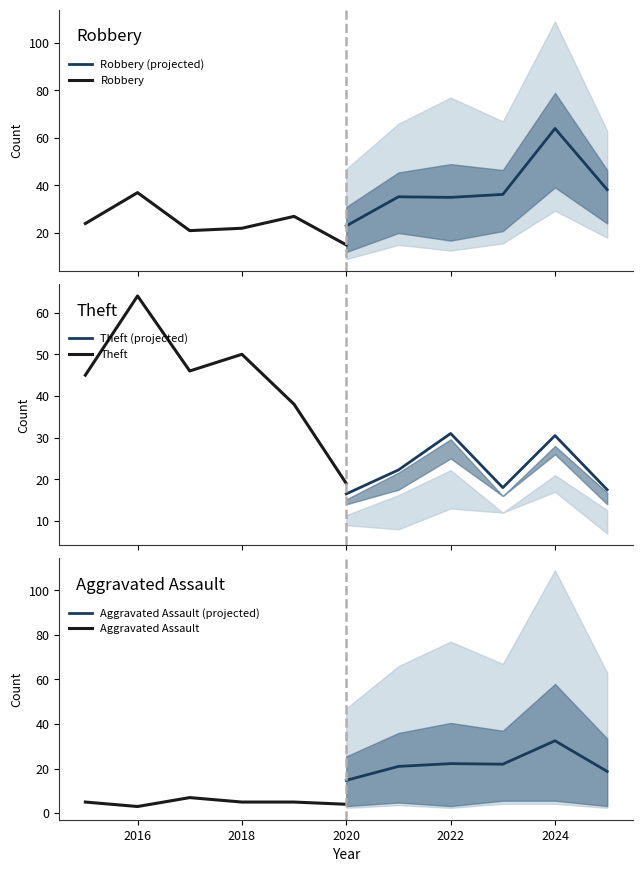

At which label does Aggravated Assault (projected) reach its peak?

2024